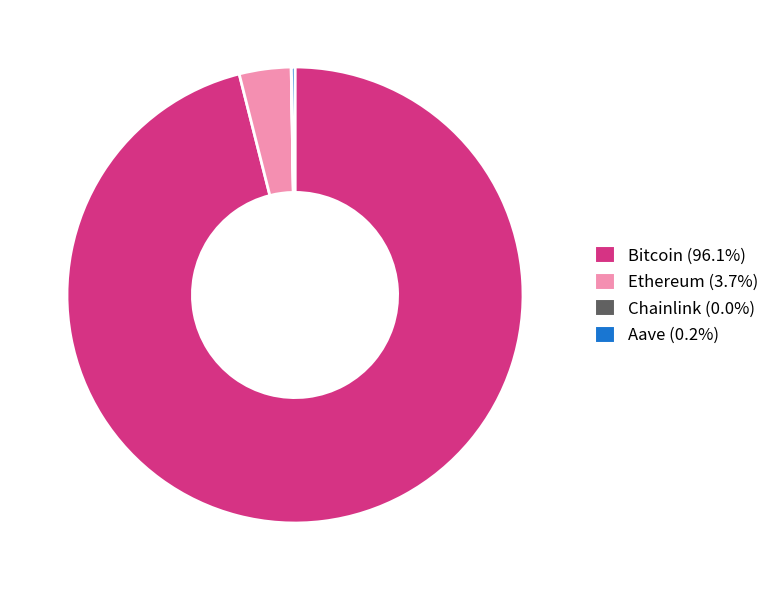

Which has a higher value, Bitcoin or Ethereum?

Bitcoin